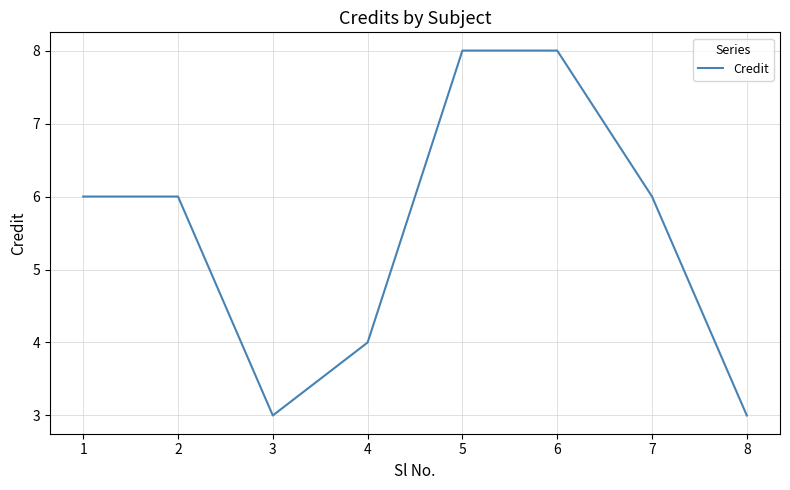

How many series are shown in this chart?

1